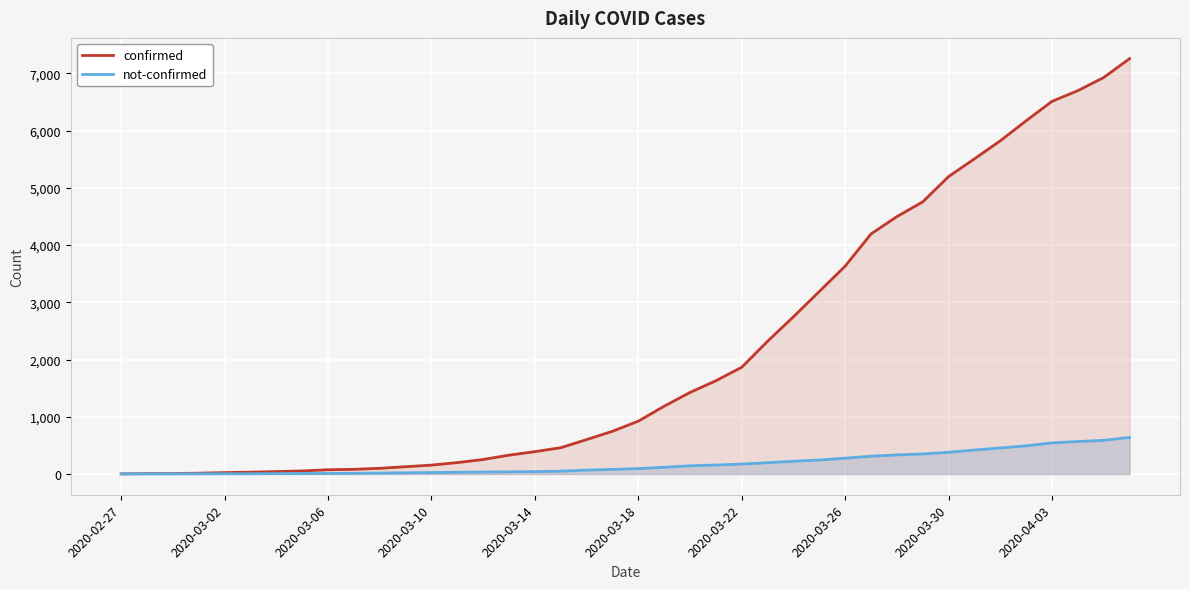

Which series has the widest spread of values?

confirmed